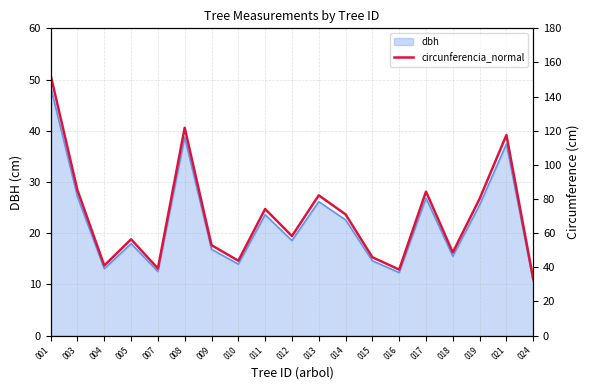

The value at 011 is 39.5. True or false?

False